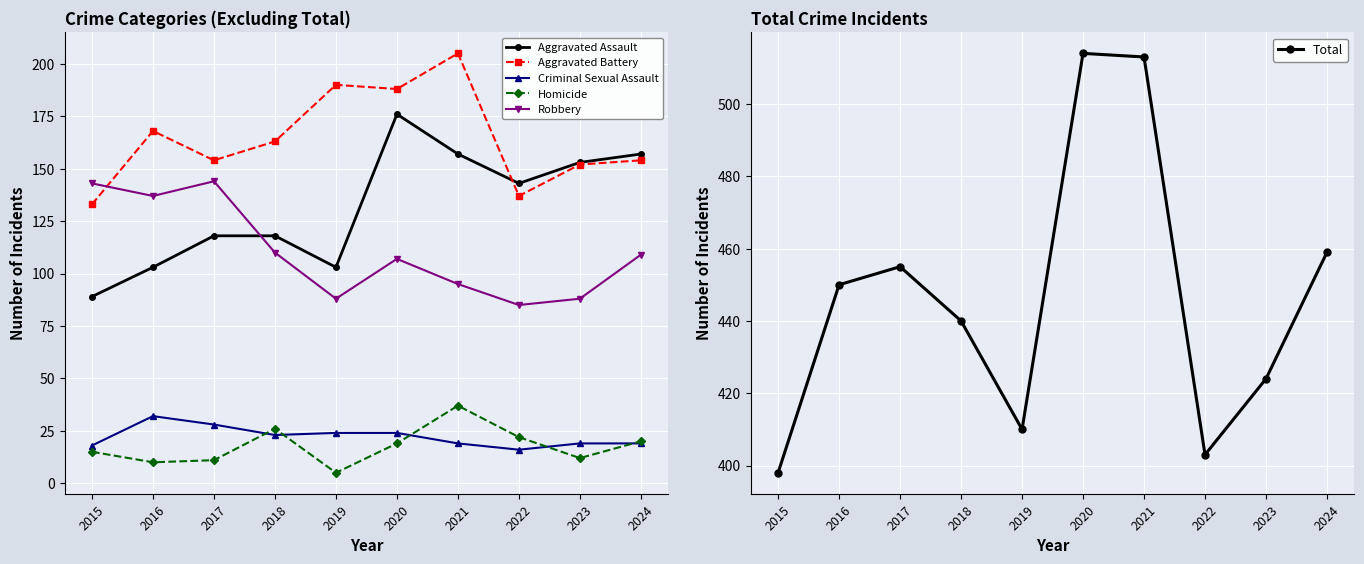

At 2019, list the series in order from smallest to largest.

Homicide, Criminal Sexual Assault, Robbery, Aggravated Assault, Aggravated Battery, Total